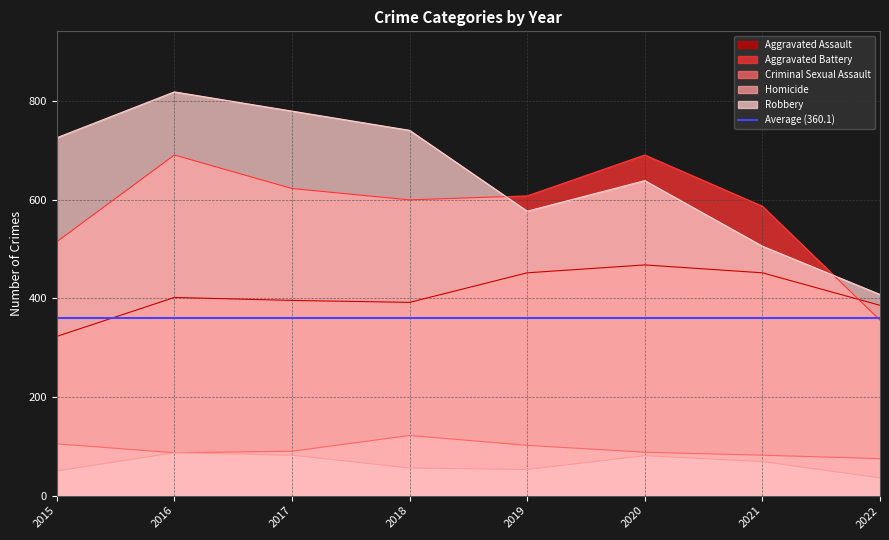

True or false: Robbery and Aggravated Assault intersect in this chart.

False